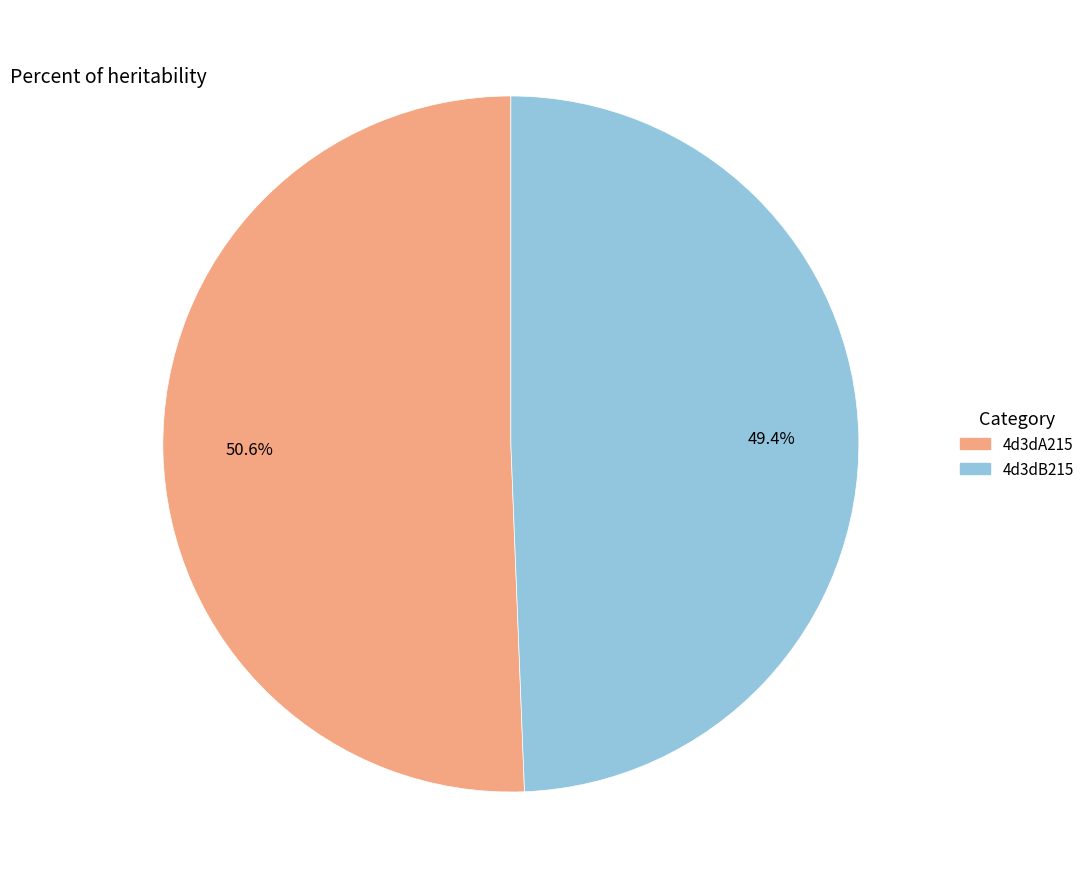

Which slice represents more than half of the pie?

4d3dA215